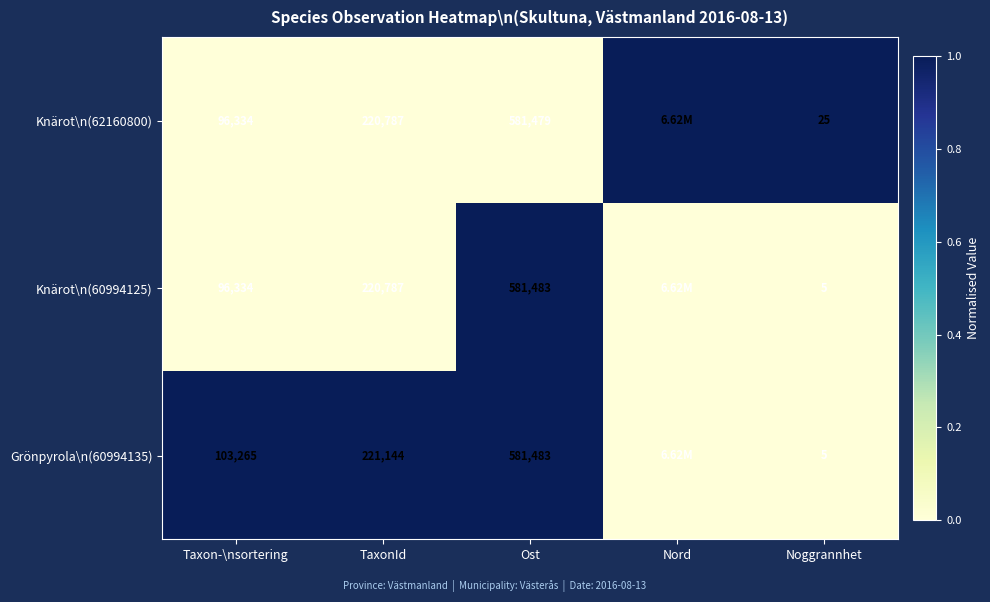

At which category does the chart reach its minimum across all series?

Taxon-\nsortering